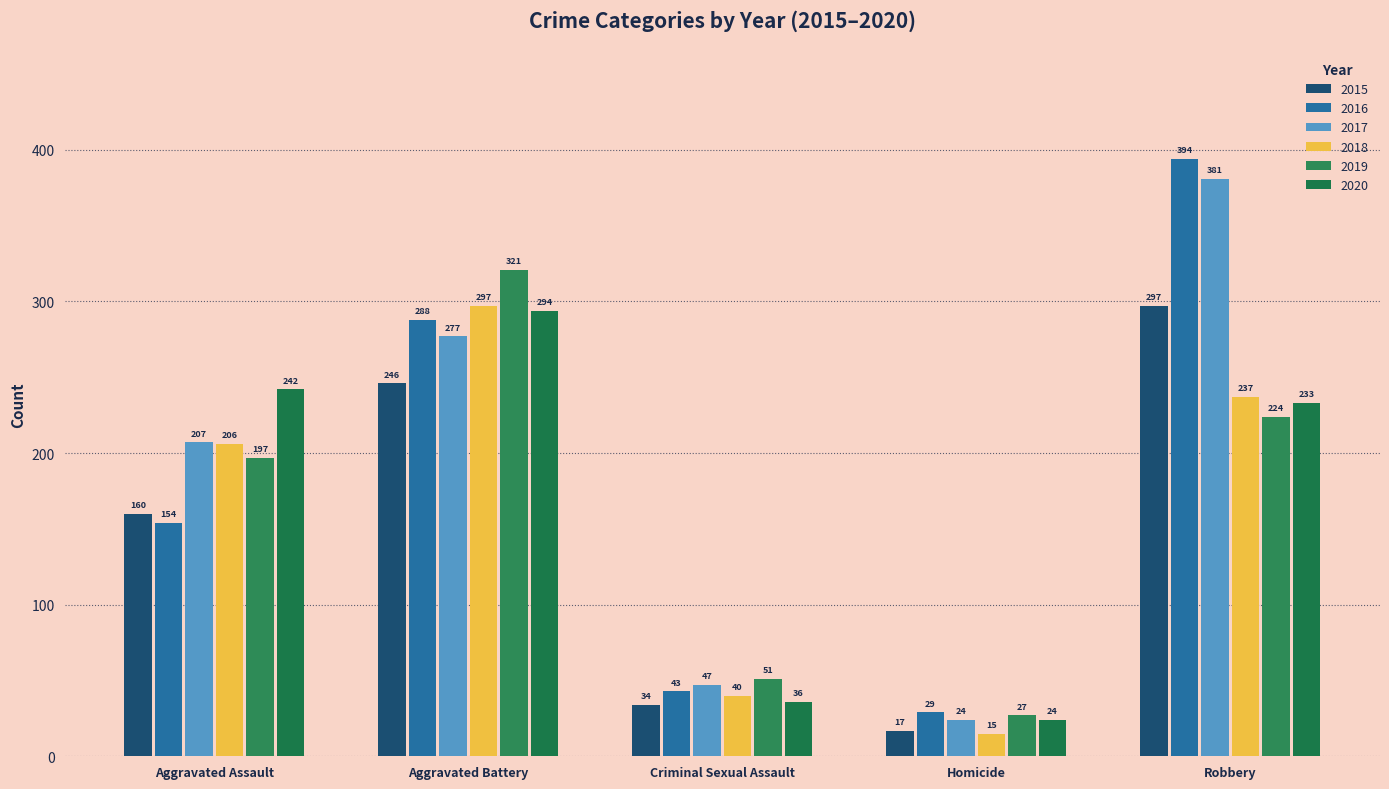

Which category has the highest value in the 2018 series?

Aggravated Battery